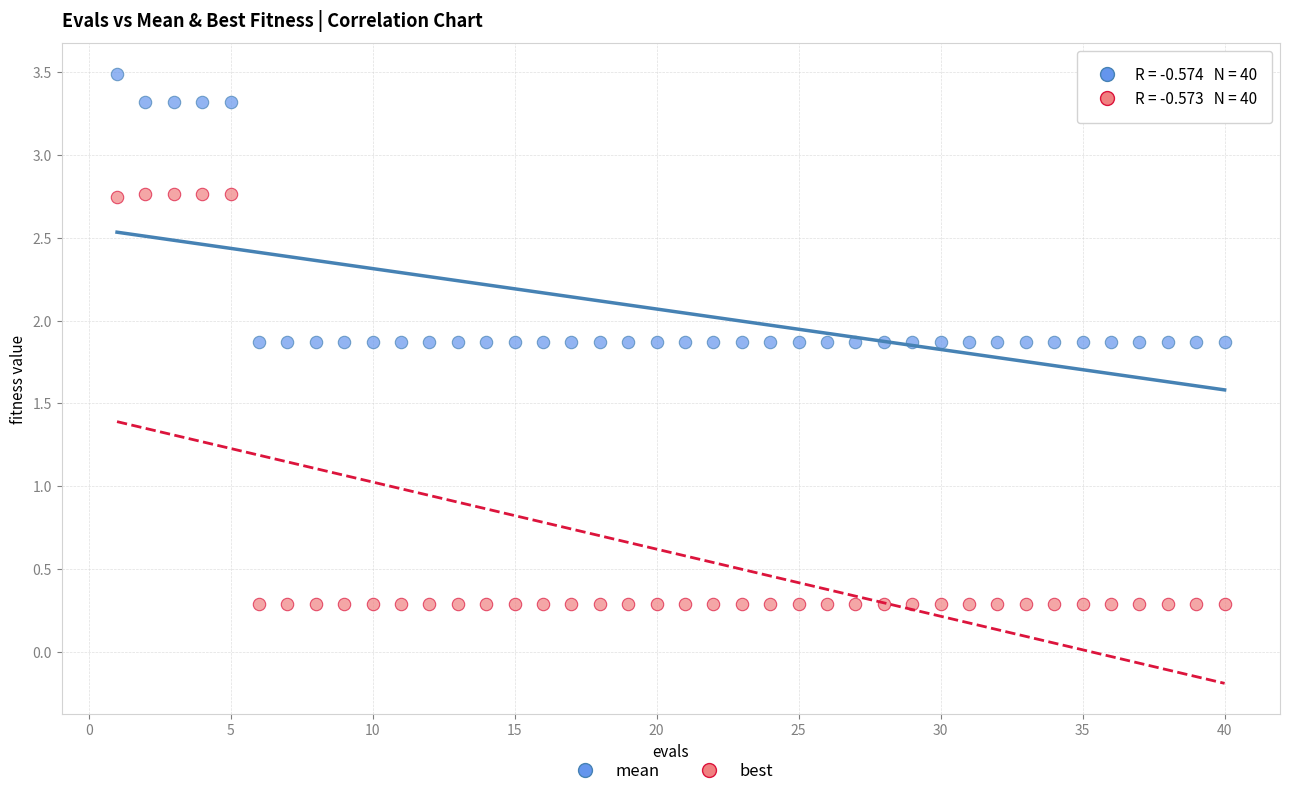

Which series contains the highest Y value?

mean